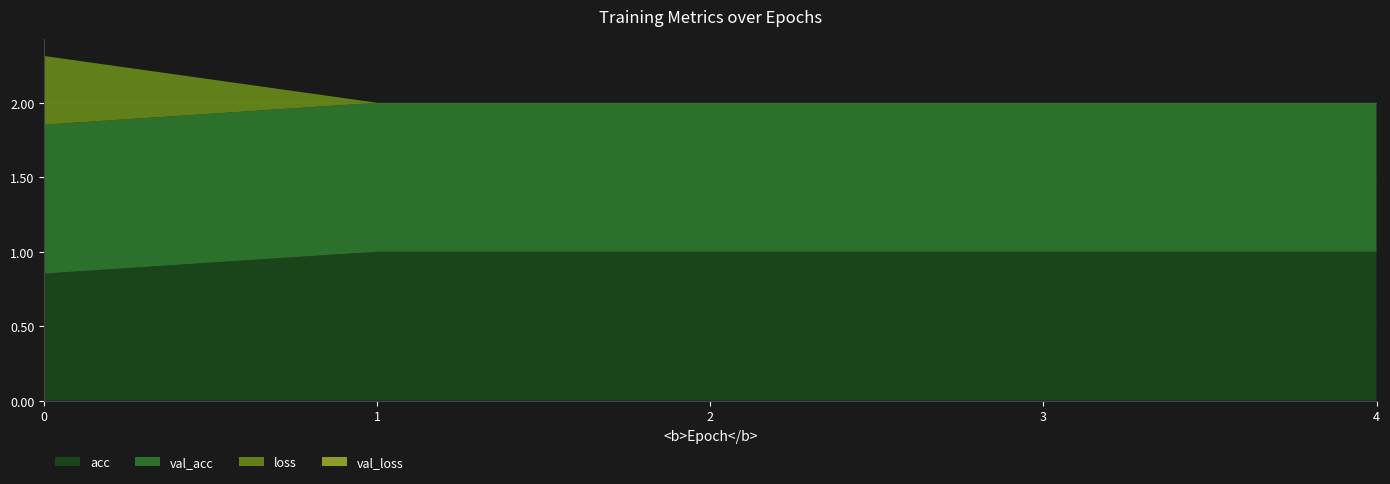

Reading right to left, list all the values displayed in this chart.

acc: 1.0	1.0	1.0	1.0	0.9
val_acc: 1.0	1.0	1.0	1.0	1.0
loss: 0.0	0.0	0.0	0.0	0.5
val_loss: 0.0	0.0	0.0	0.0	0.0